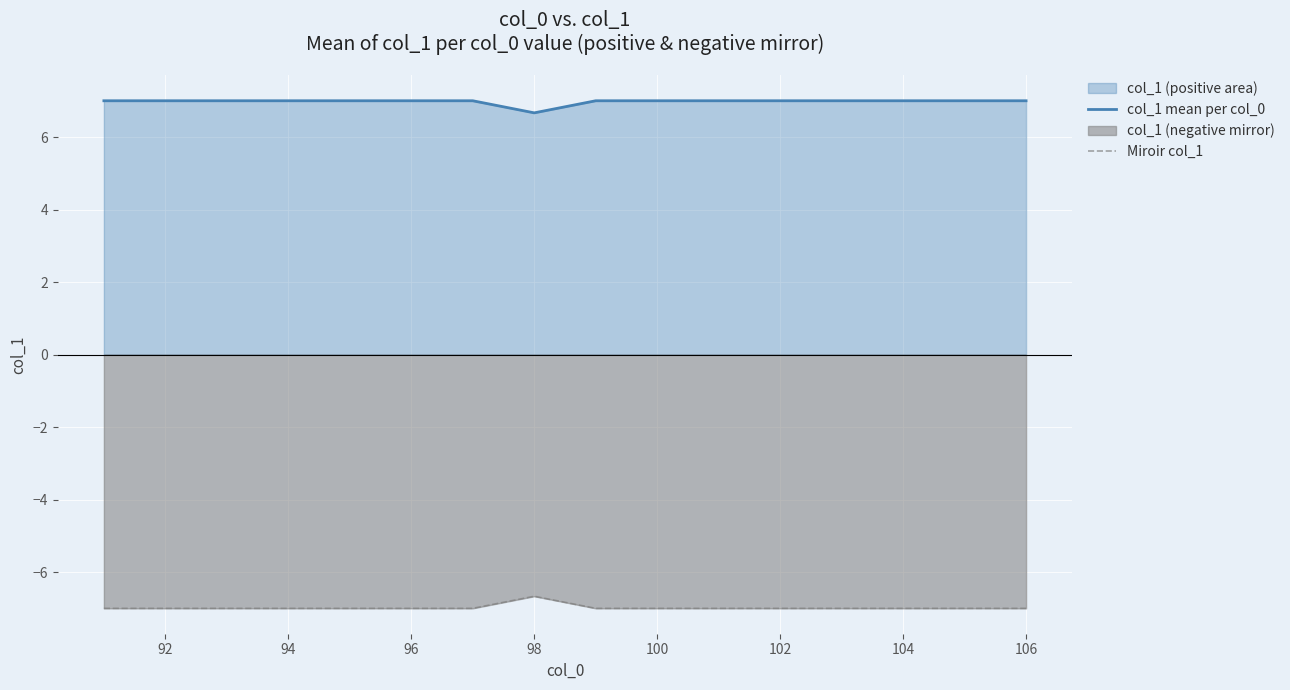

What is the value of the col_1 mean per col_0 point at the 4th from the left?

7.0